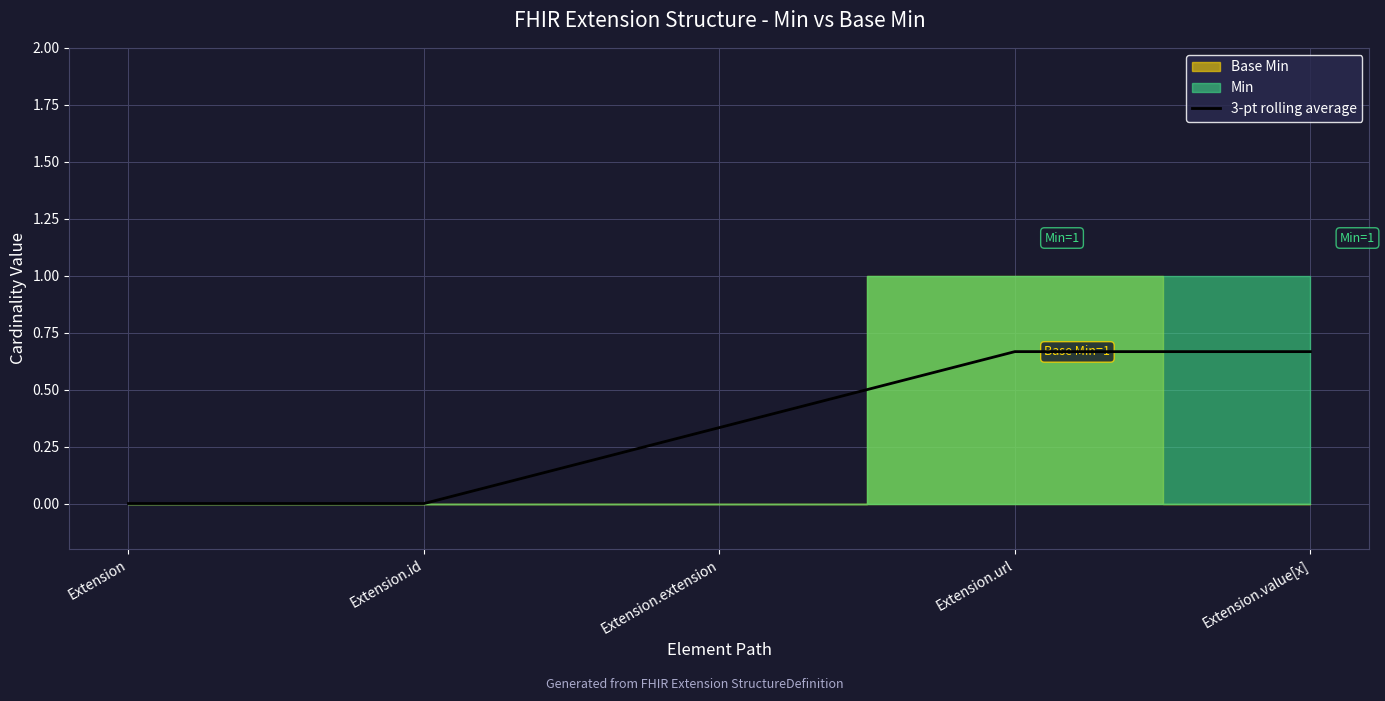

How many lines are shown in the chart?

1